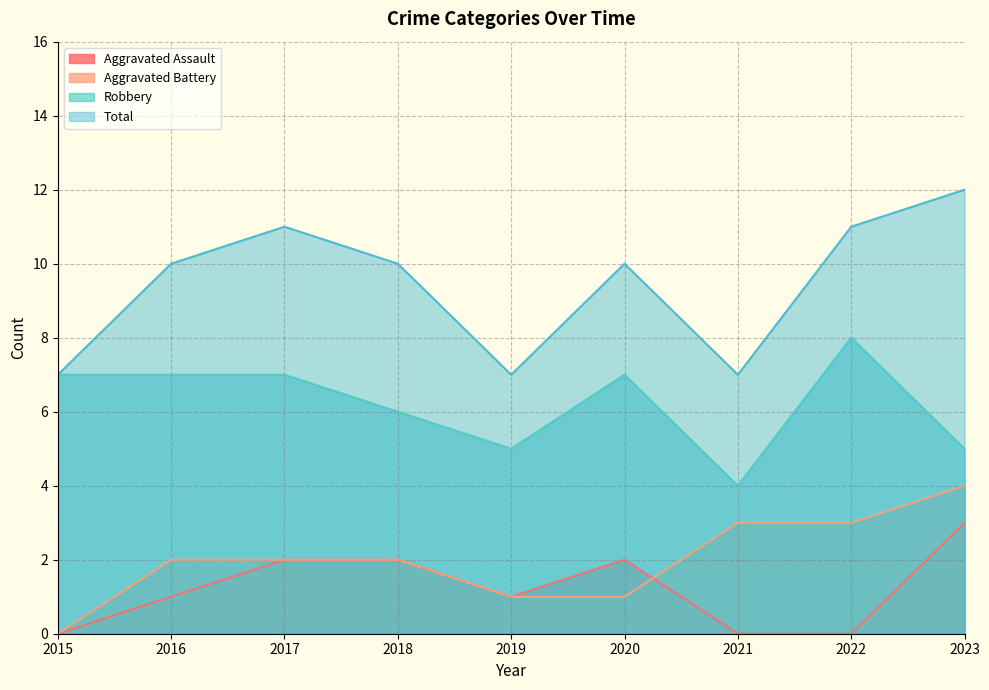

What is the difference between the highest and lowest values at 2018?

8